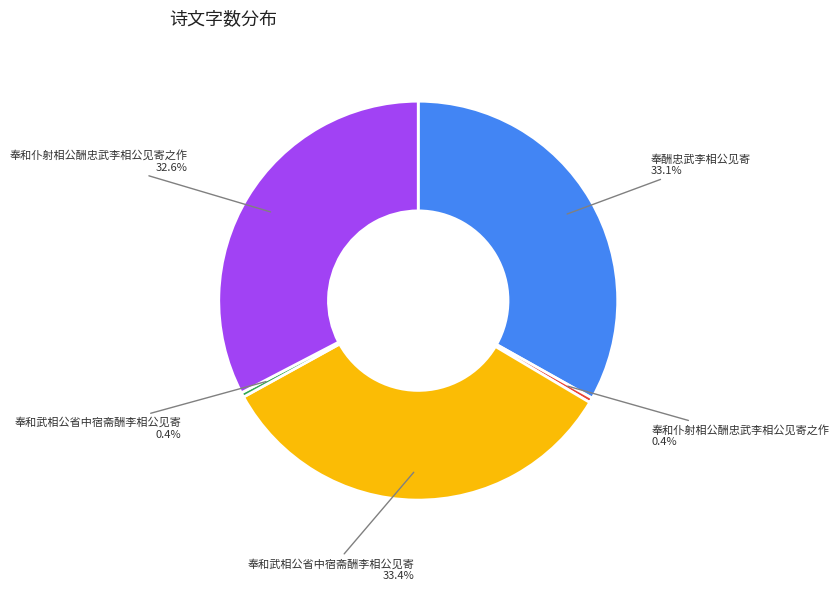

Is there any slice that represents more than half of the pie?

No